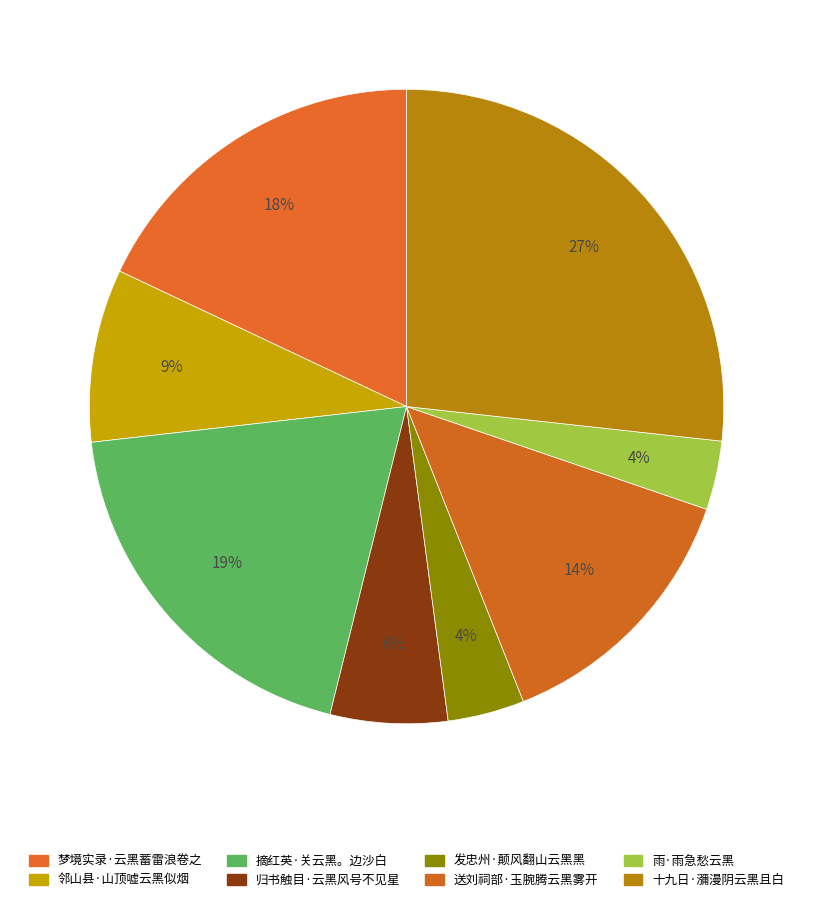

Do 摘红英·关云黑。边沙白 and 发忠州·颠风翻山云黑黑 together represent more than half of the pie?

No